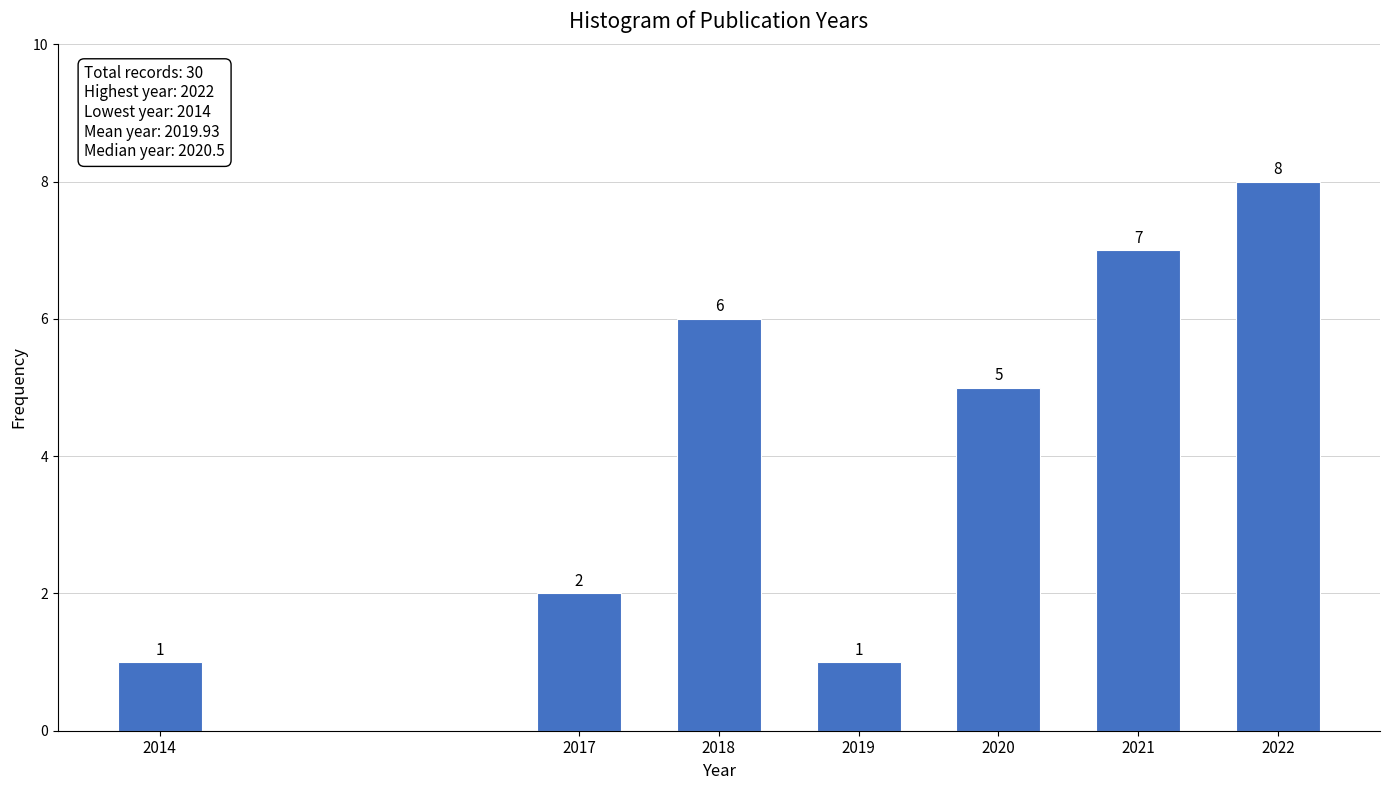

Reading left to right, what are all the values shown in this chart?

1	2	6	1	5	7	8